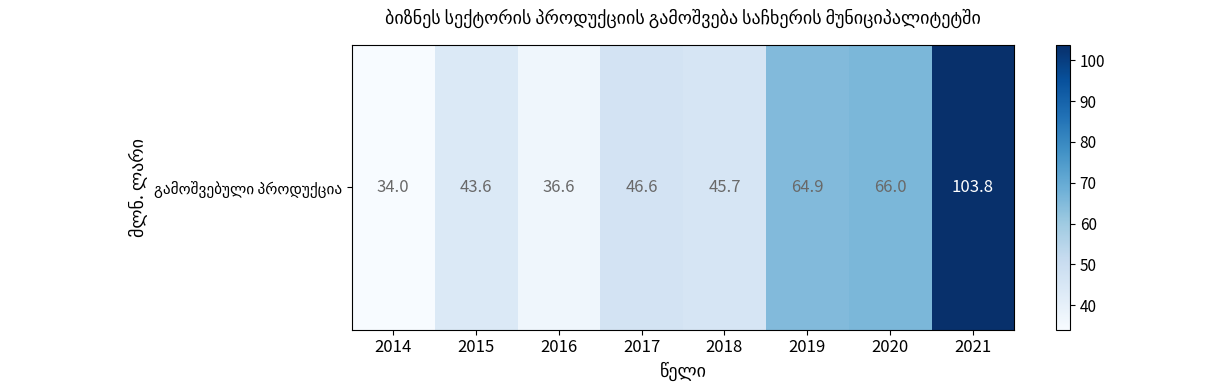

List the labels in order of value, largest first.

2021, 2020, 2019, 2017, 2018, 2015, 2016, 2014